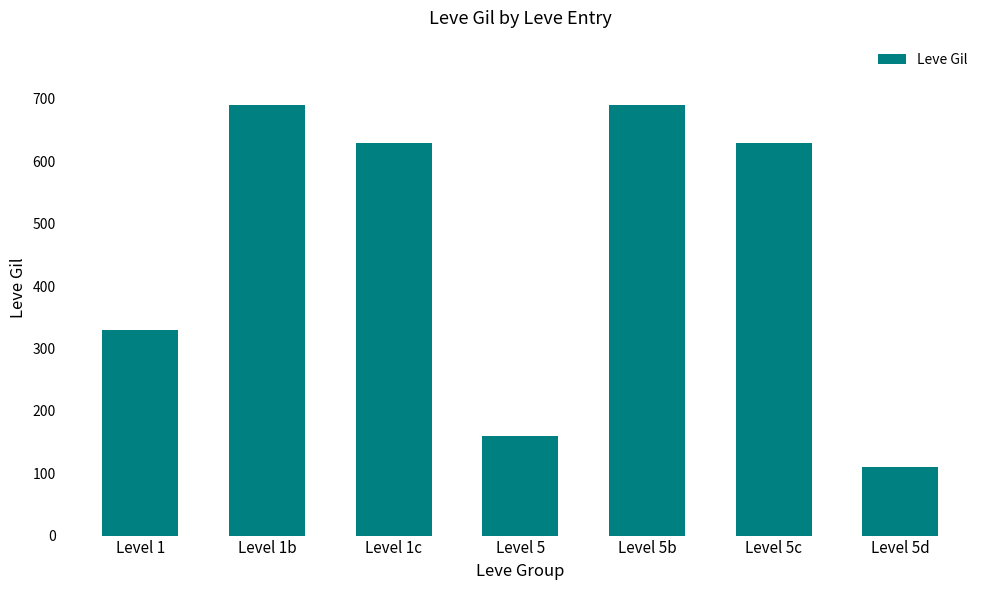

At which category does the chart reach its minimum across all series?

Level 5d